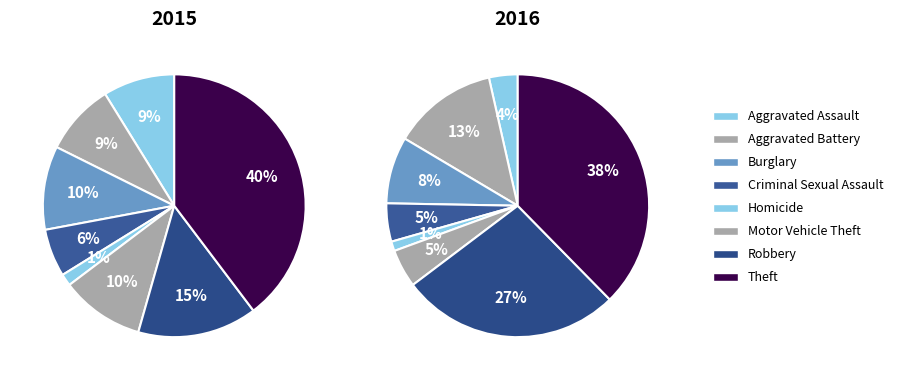

Which has a higher value, Robbery or Homicide?

Robbery